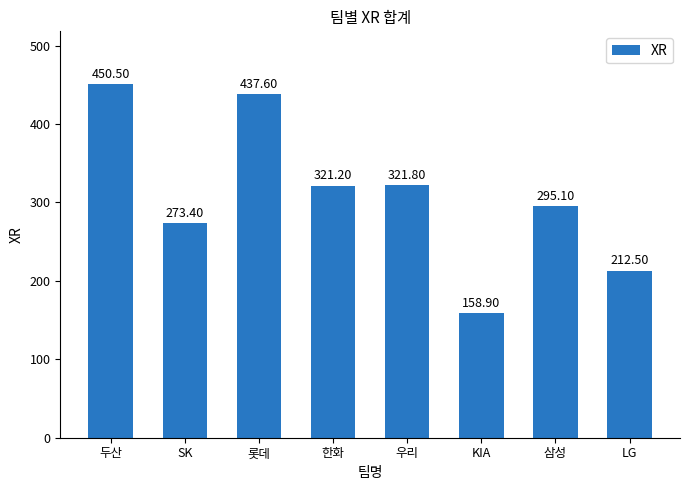

Rank the categories by value from highest to lowest.

두산, 롯데, 우리, 한화, 삼성, SK, LG, KIA